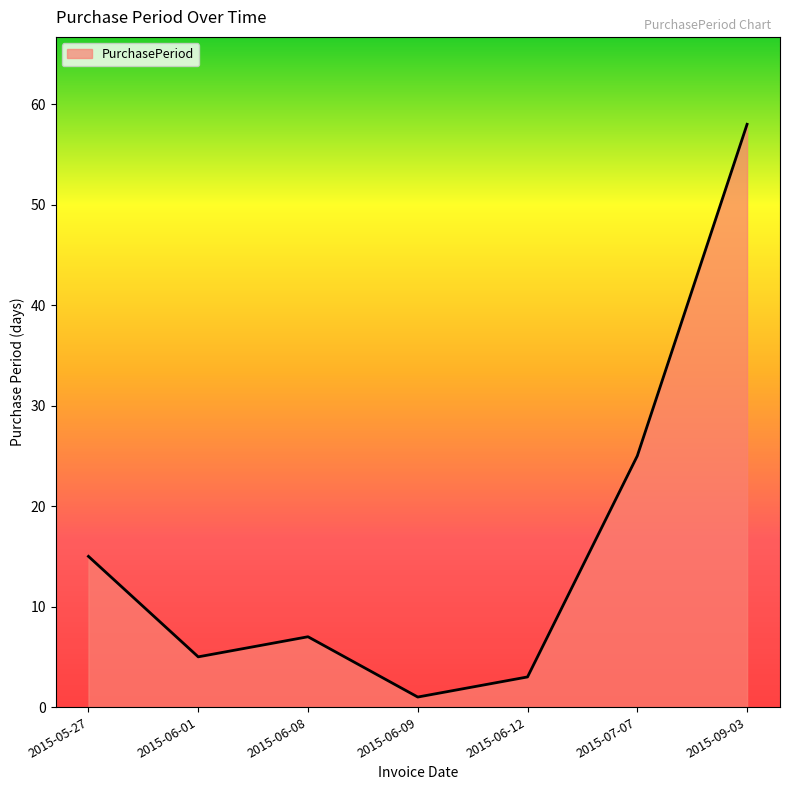

At which category does the chart reach its peak across all series?

2015-09-03